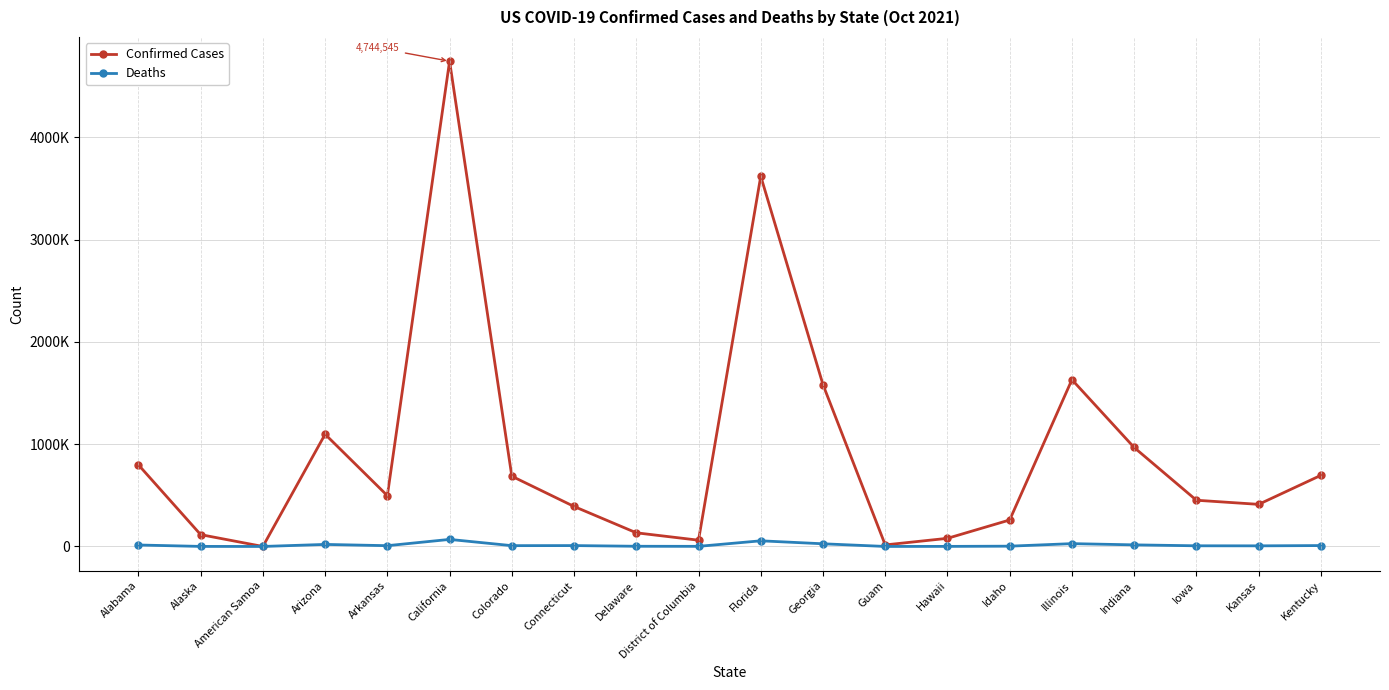

What are all the series names shown in the legend?

Confirmed Cases, Deaths